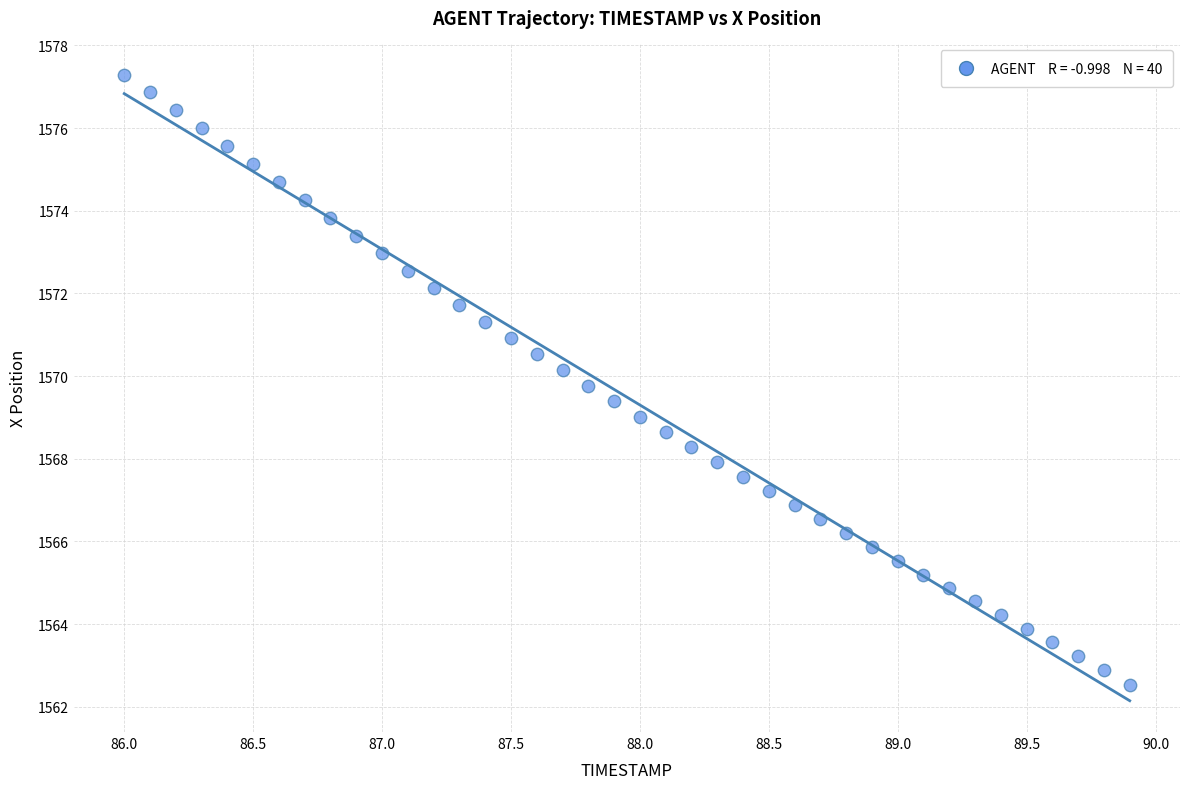

What is the range of X values (max minus min)?

3.9